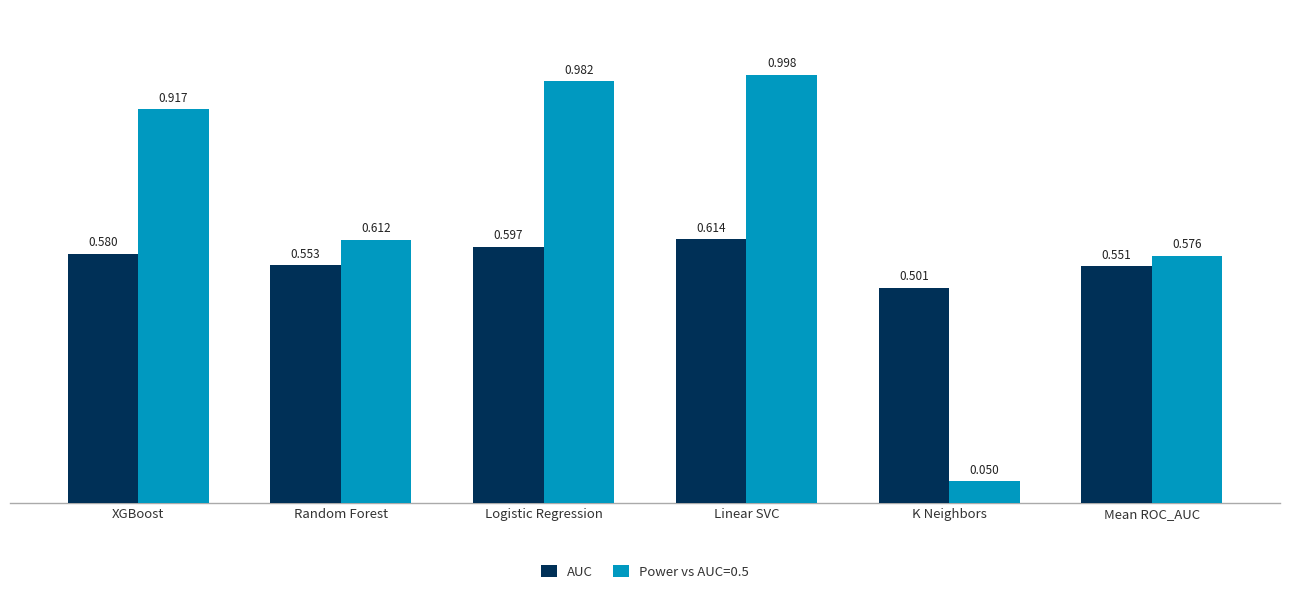

Is the value of AUC at Mean ROC_AUC greater than the value of Power vs AUC=0.5 at Mean ROC_AUC?

No